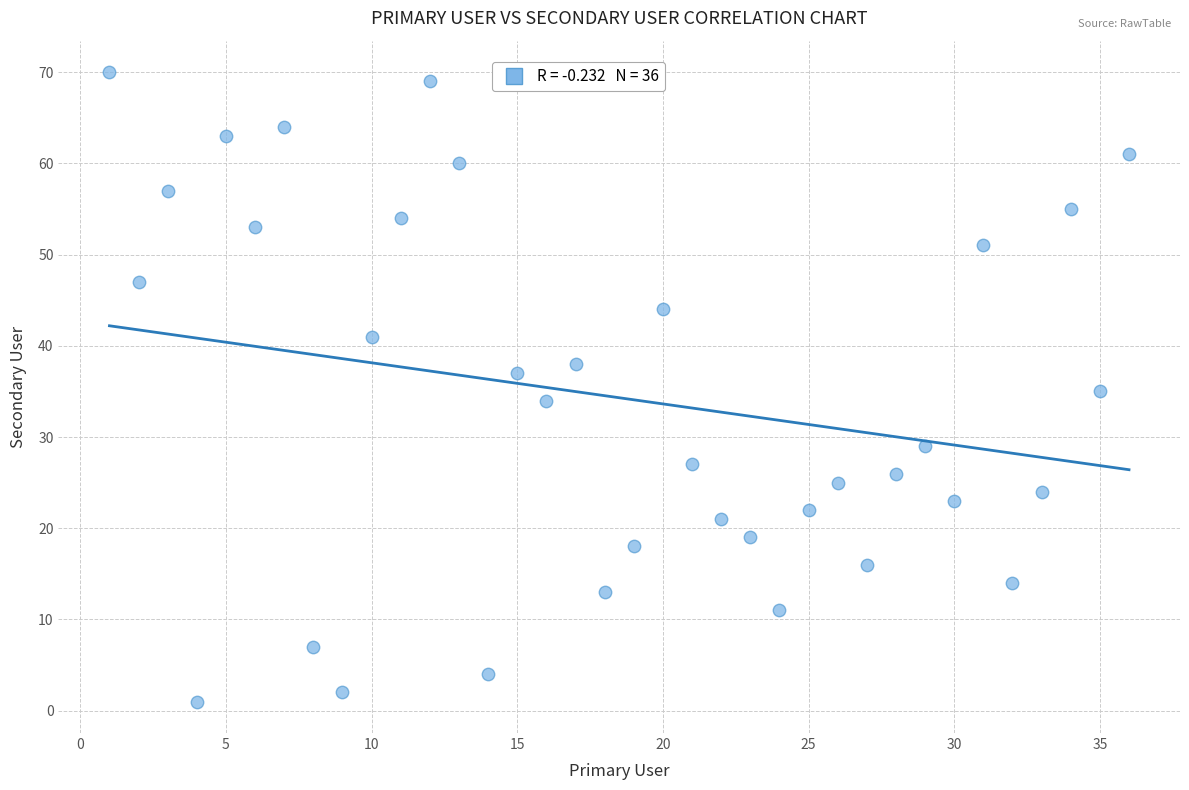

What is the range of X values (max minus min)?

35